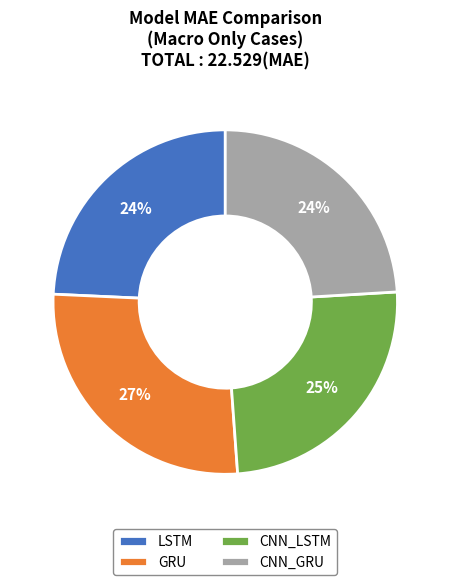

What is the largest slice in the pie chart?

GRU